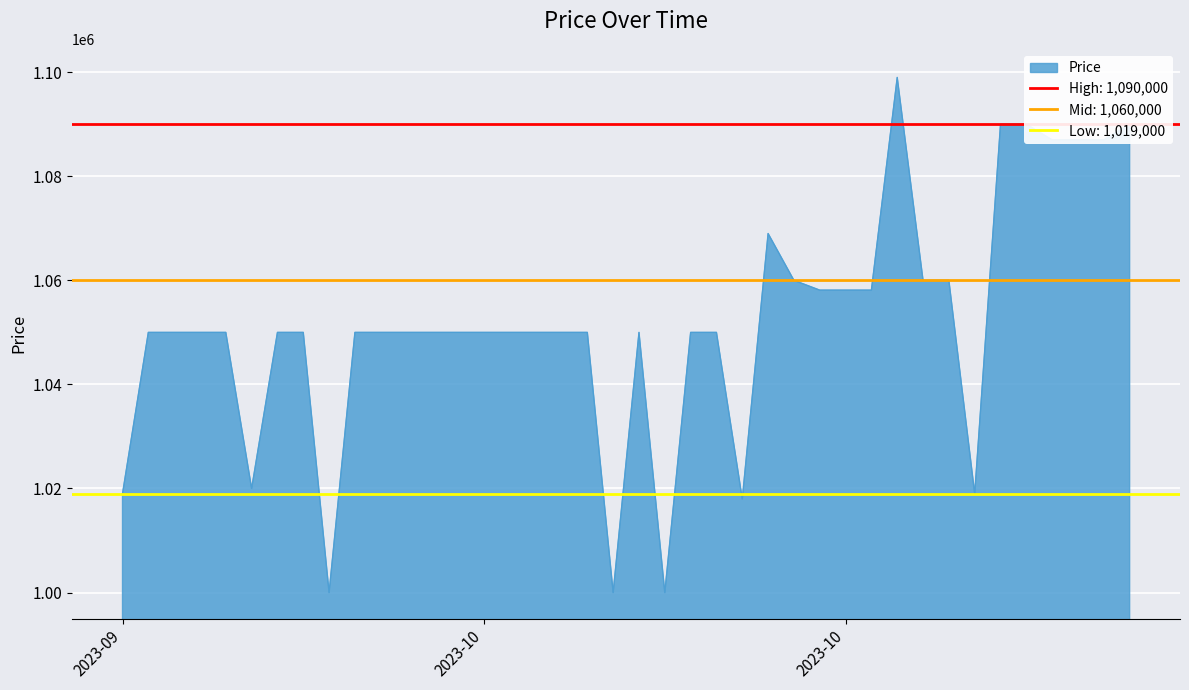

List the labels in order of value, smallest first.

2023-10-04, 2023-10-15, 2023-10-17, 2023-10-20, 2023-09-26, 2023-10-29, 2023-10-01, 2023-09-27, 2023-09-28, 2023-09-29, 2023-09-30, 2023-10-02, 2023-10-03, 2023-10-05, 2023-10-06, 2023-10-07, 2023-10-08, 2023-10-09, 2023-10-10, 2023-10-11, 2023-10-12, 2023-10-13, 2023-10-14, 2023-10-16, 2023-10-18, 2023-10-19, 2023-10-23, 2023-10-24, 2023-10-25, 2023-10-22, 2023-10-27, 2023-10-28, 2023-10-21, 2023-11-01, 2023-11-02, 2023-11-03, 2023-10-30, 2023-10-31, 2023-11-04, 2023-10-26